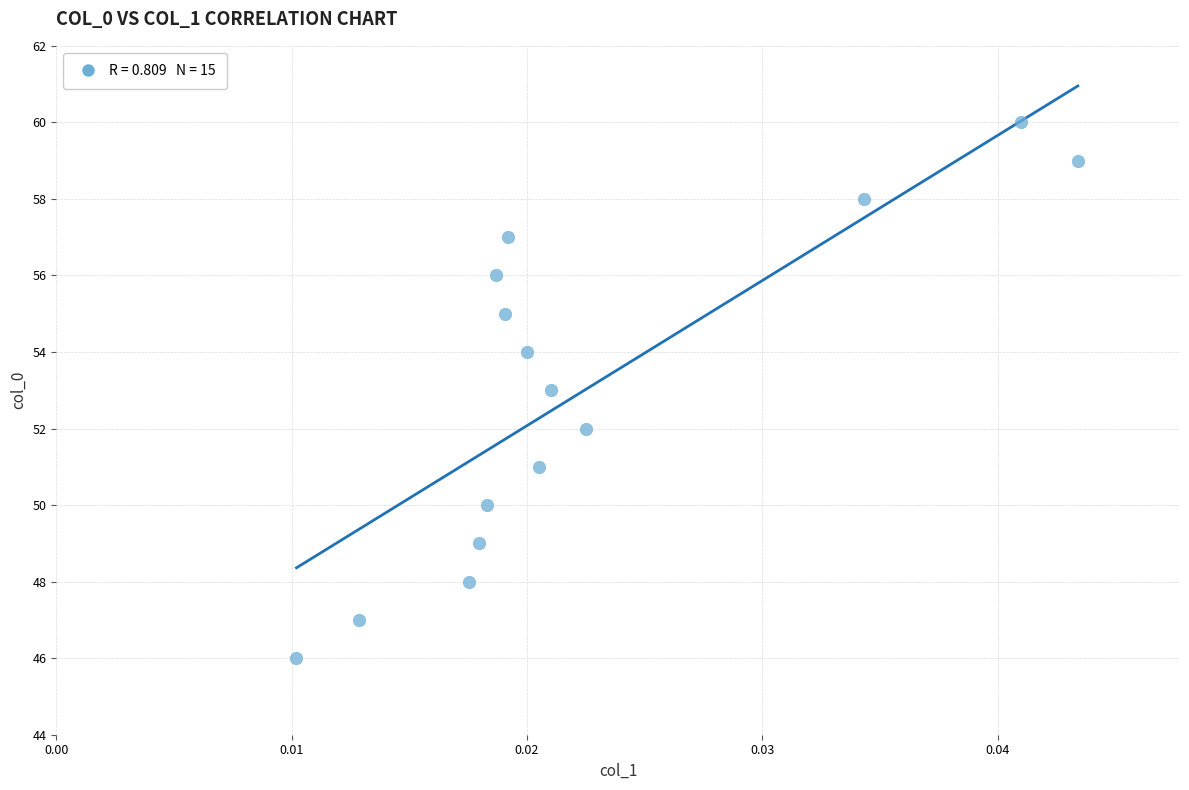

What is the range of Y values (max minus min)?

14